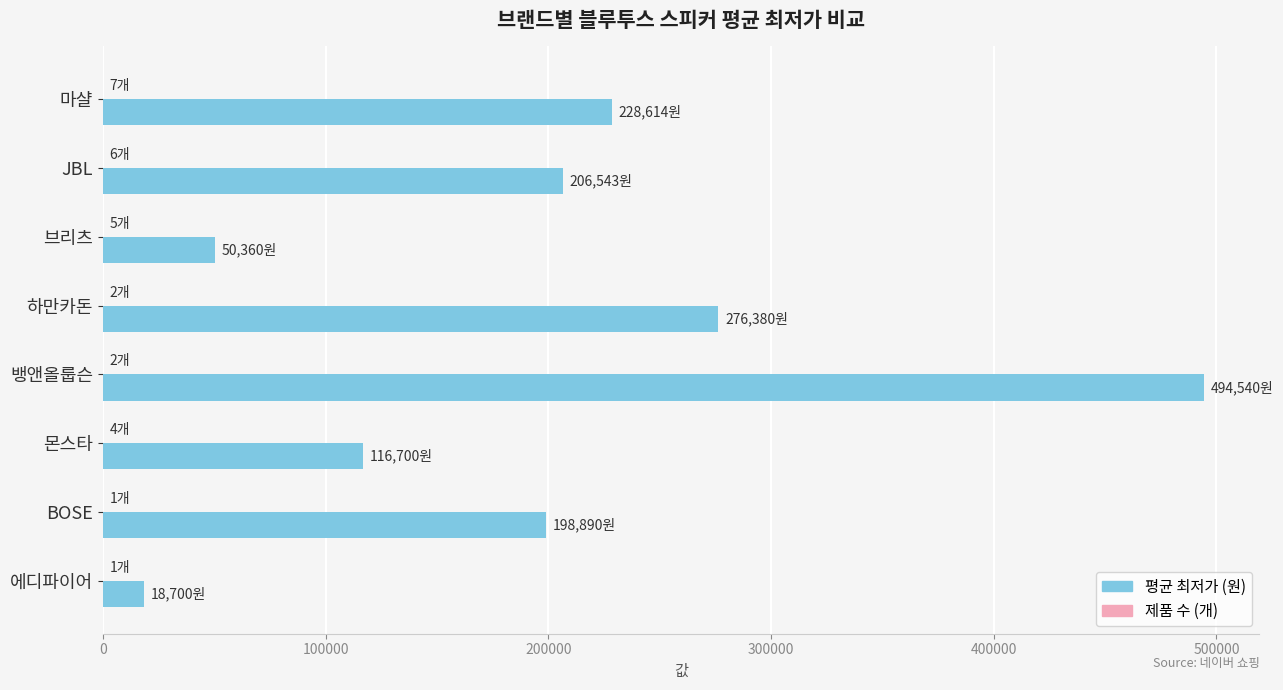

What is the greatest value displayed?

494540